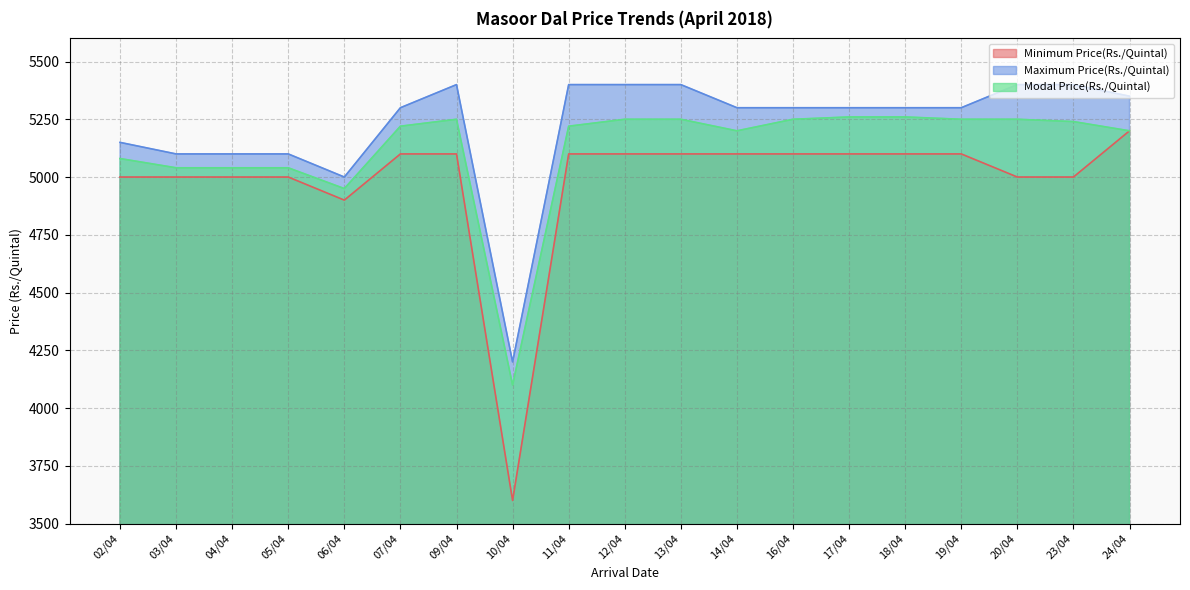

Rank the series by their maximum value, from lowest to highest.

Minimum Price(Rs./Quintal), Modal Price(Rs./Quintal), Maximum Price(Rs./Quintal)